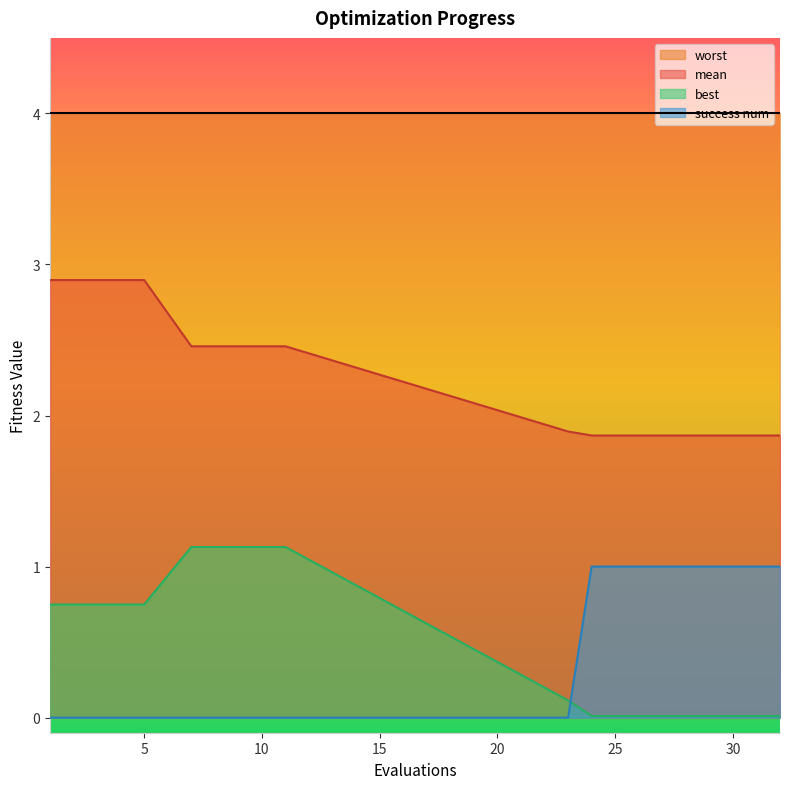

Which has a higher value, 10 or 26?

10